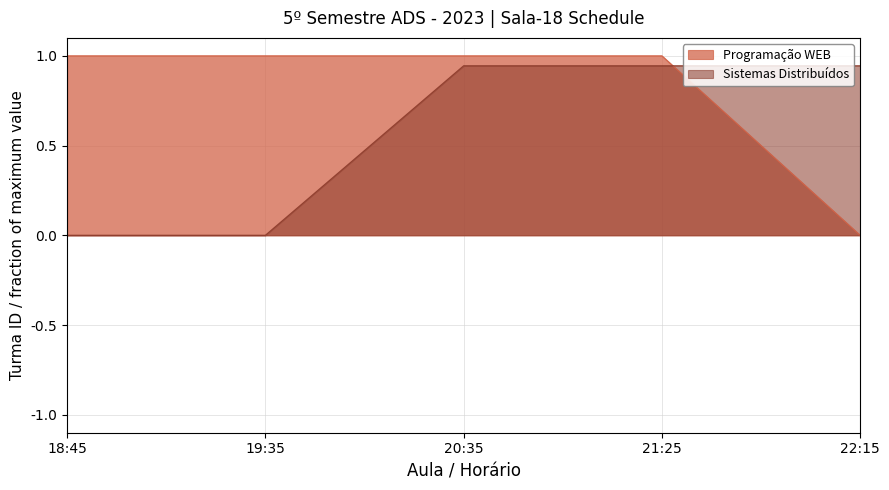

What is the total value across all series at 21:25?

1.9